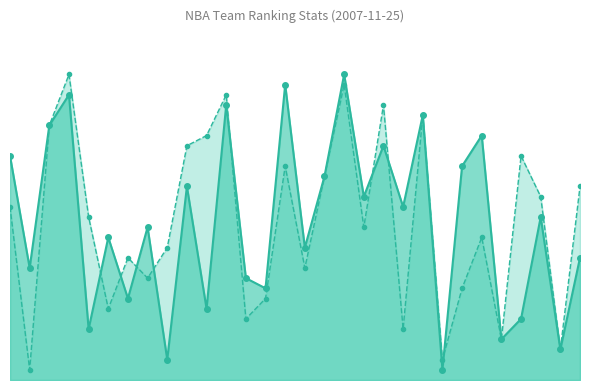

Rank the series by their maximum value, from highest to lowest.

FGM_RANK, FG_PCT_RANK